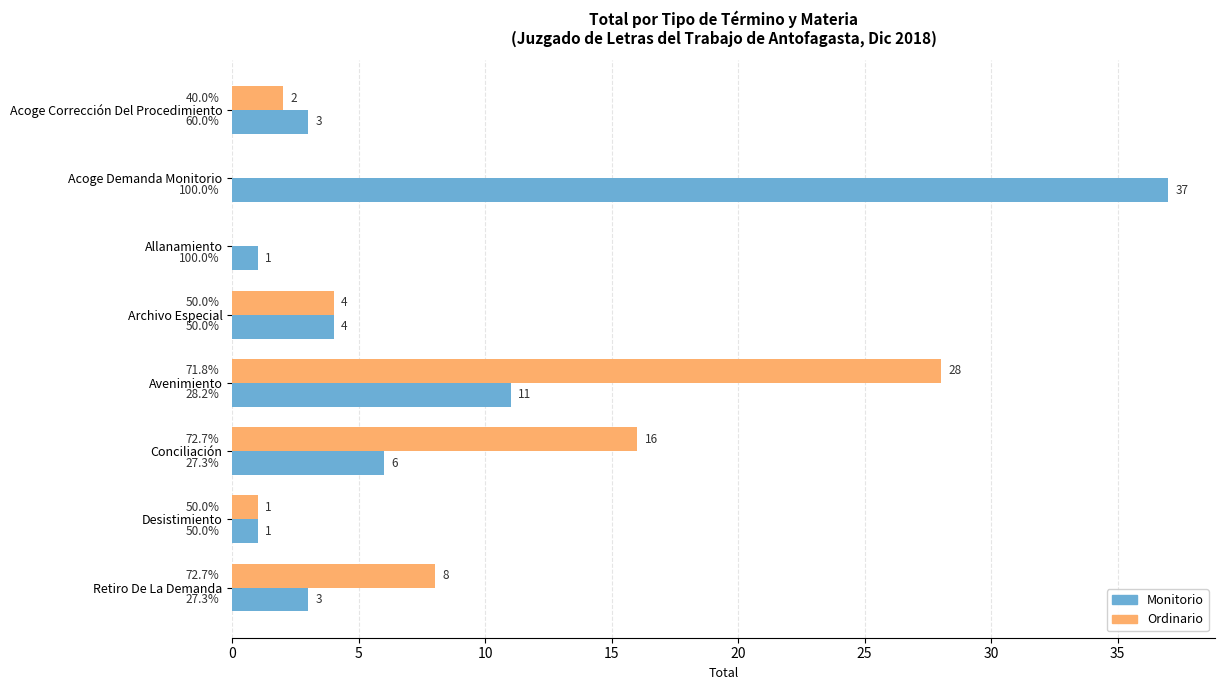

Which series has the largest total across all categories?

Monitorio